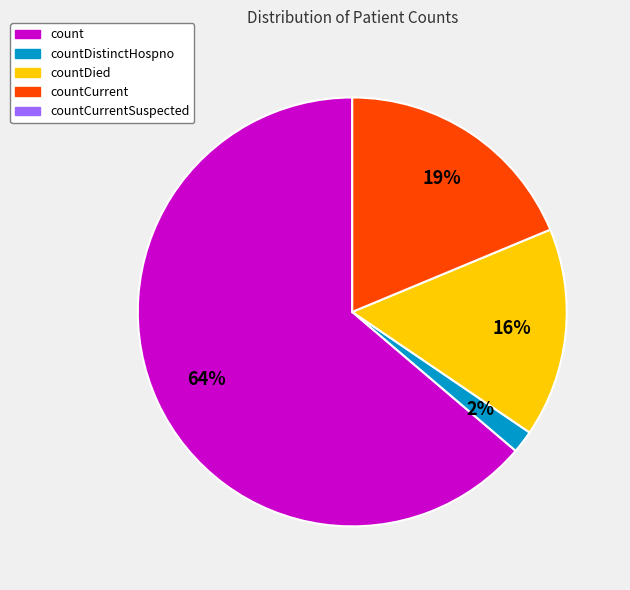

To the nearest percent, what is the average slice percentage?

25%